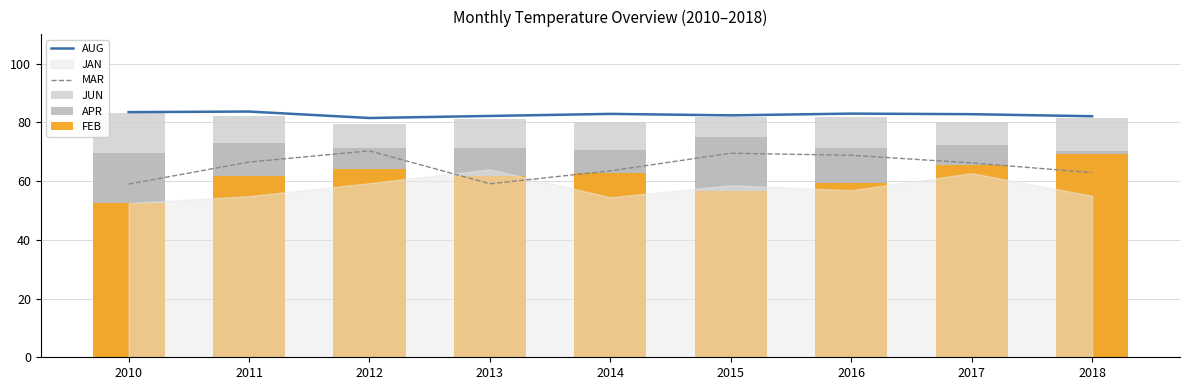

What is the maximum value shown in the chart?

83.7